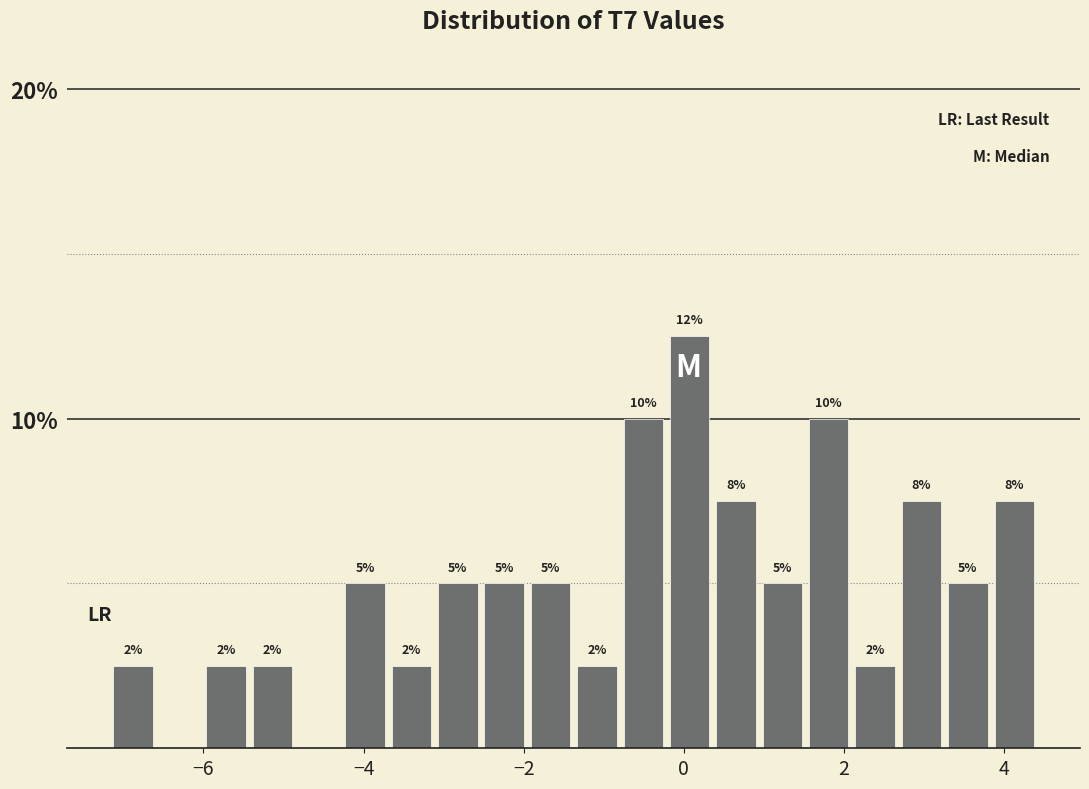

Read against the x-axis, roughly where is the centre of the tallest bar?

0.0